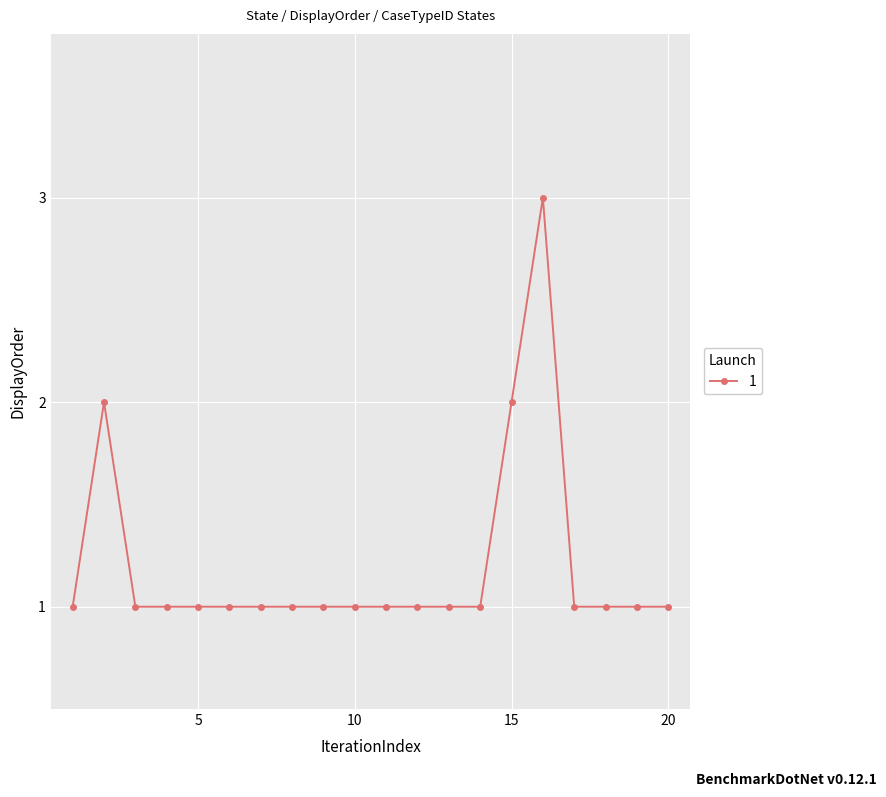

True or false: the data has more than 0 interior local peaks.

True